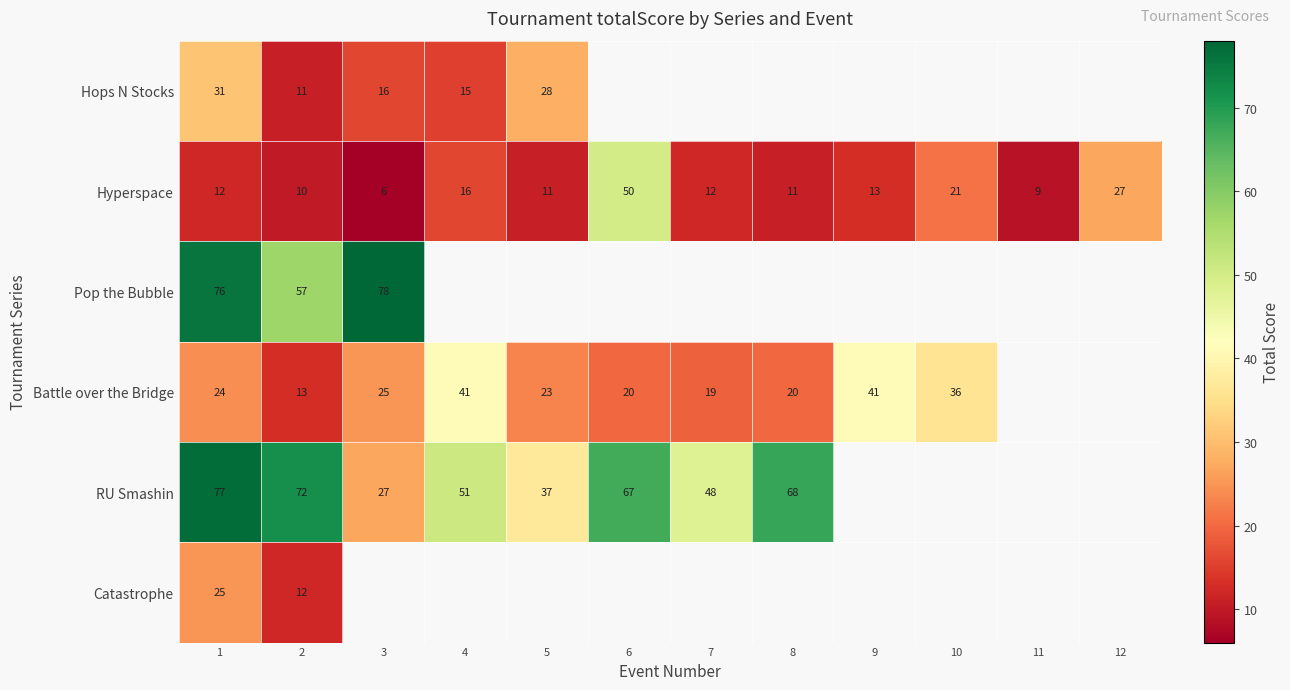

At how many categories does at least one series exceed 56?

5